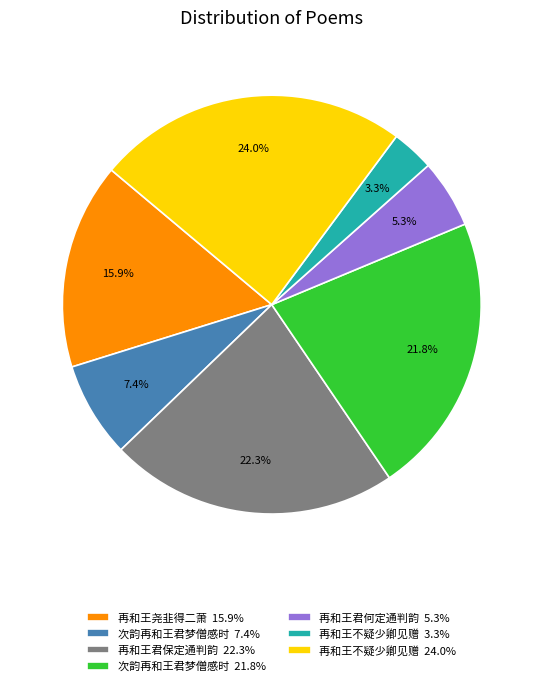

Which slice is the largest?

再和王不疑少卿见赠 24.0%